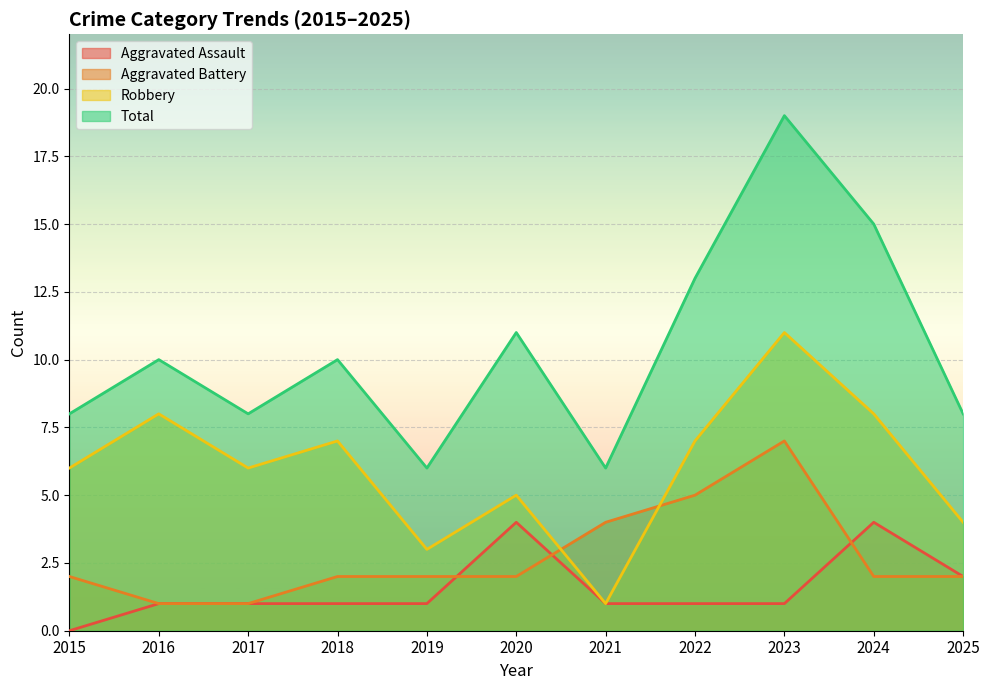

True or false: Aggravated Assault and Aggravated Battery cross at least once.

True